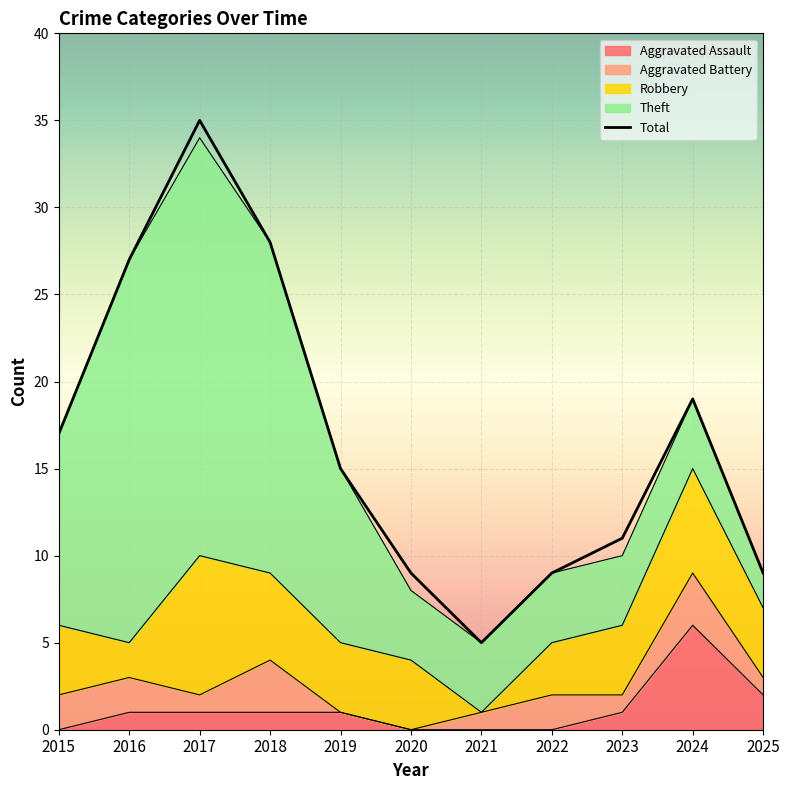

Between 2017 and 2023, which series saw the biggest shift?

Total